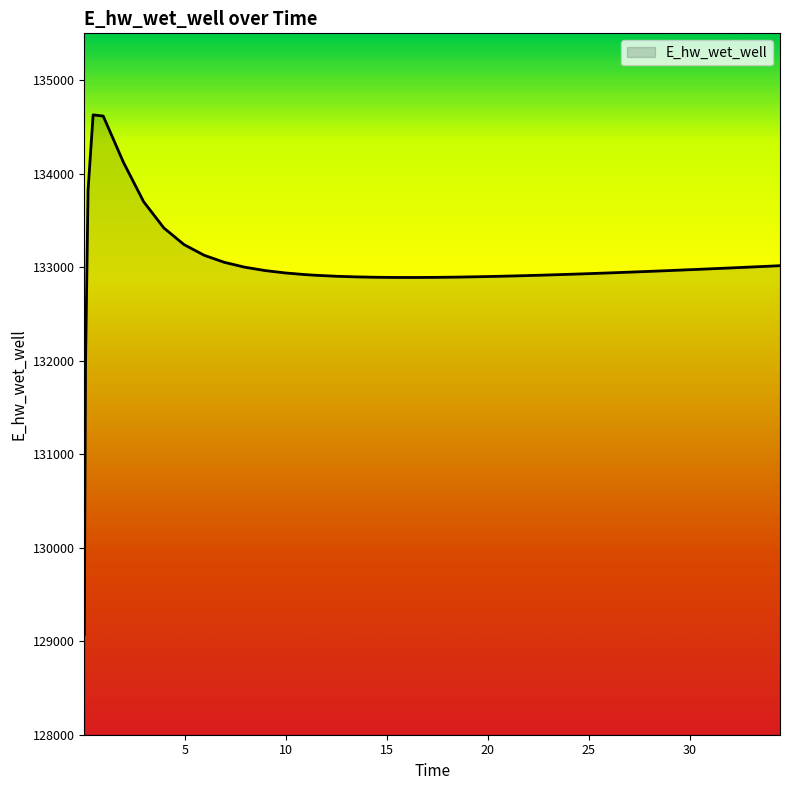

What is the difference between the maximum and minimum values?

5557.7